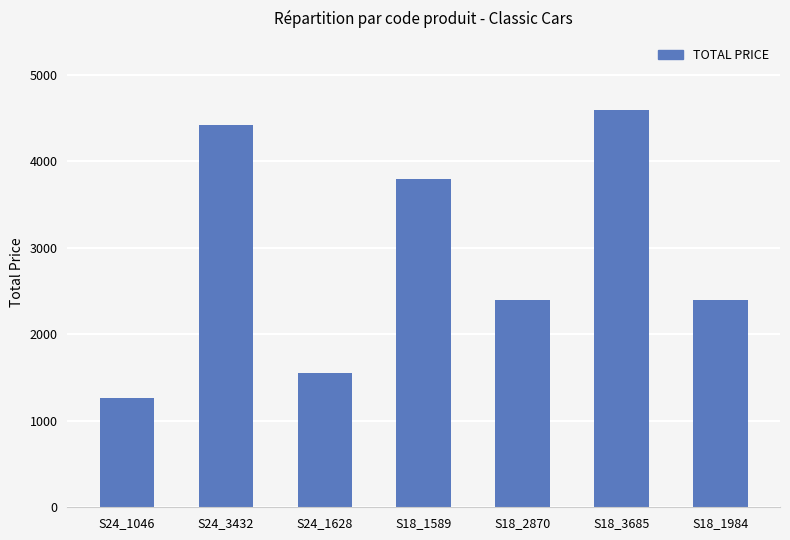

What is the difference between the second highest and second lowest values?

2862.6